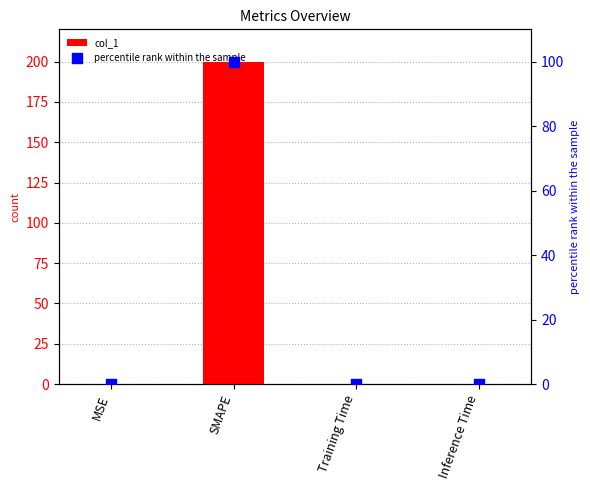

What are all the series names shown in the legend?

col_1, percentile rank within the sample